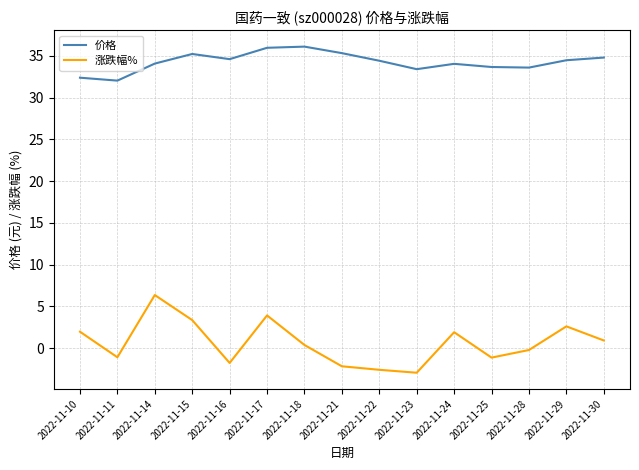

What is the difference between the maximum and minimum values in the 价格 series?

4.1